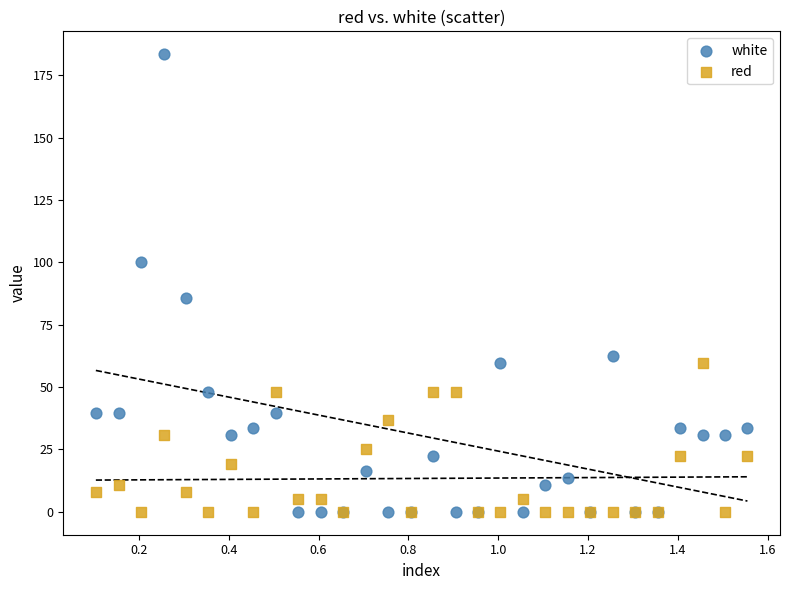

In the white series, what Y value is closest to 91?

85.6